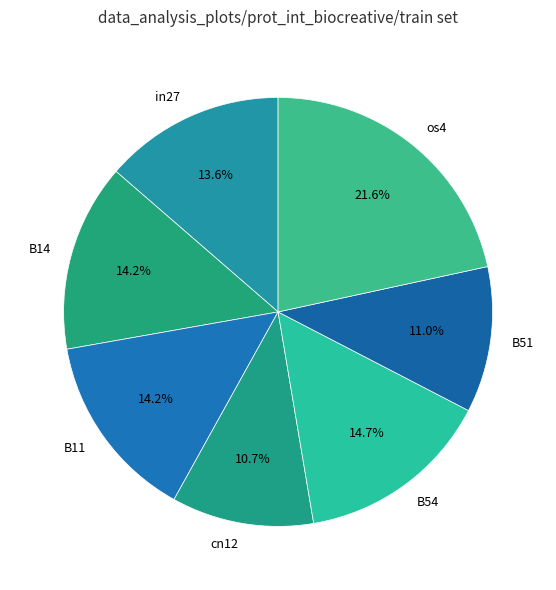

To the nearest percent, what percentage of the pie is B14?

14%